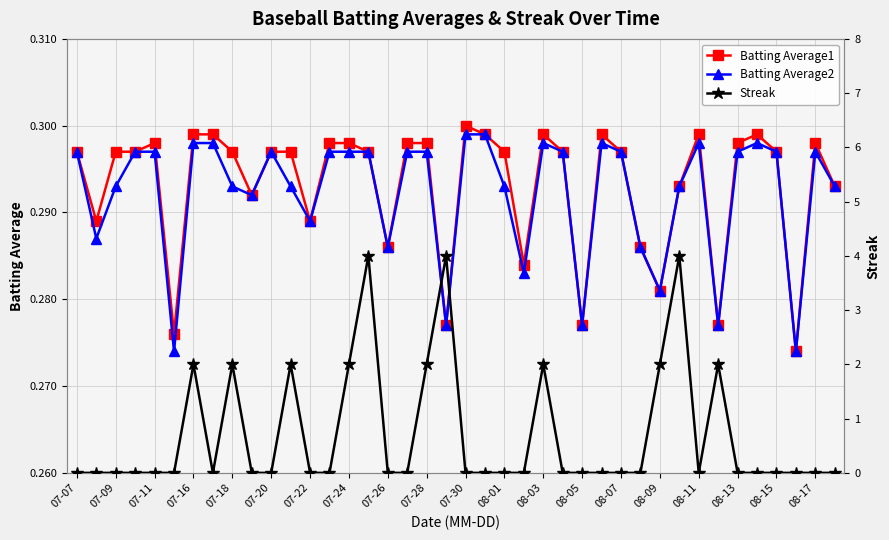

True or false: Batting Average1 has more than 0 points higher than both neighbors.

True